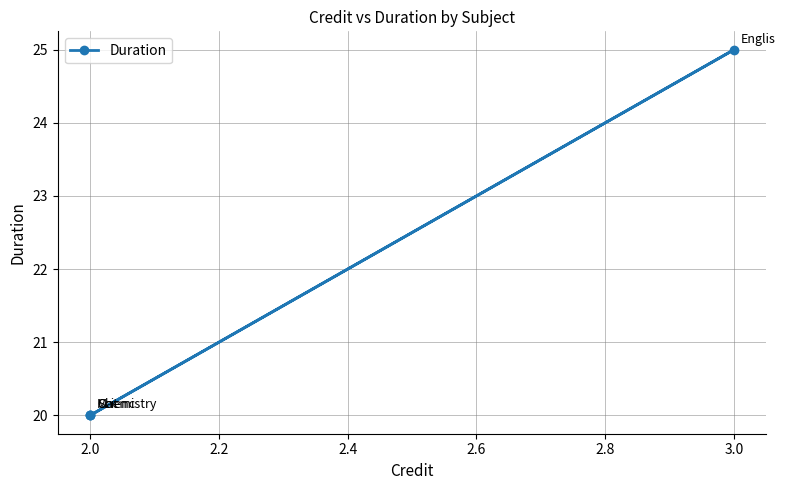

What is the difference between the values at 3.0 and 2.0?

5